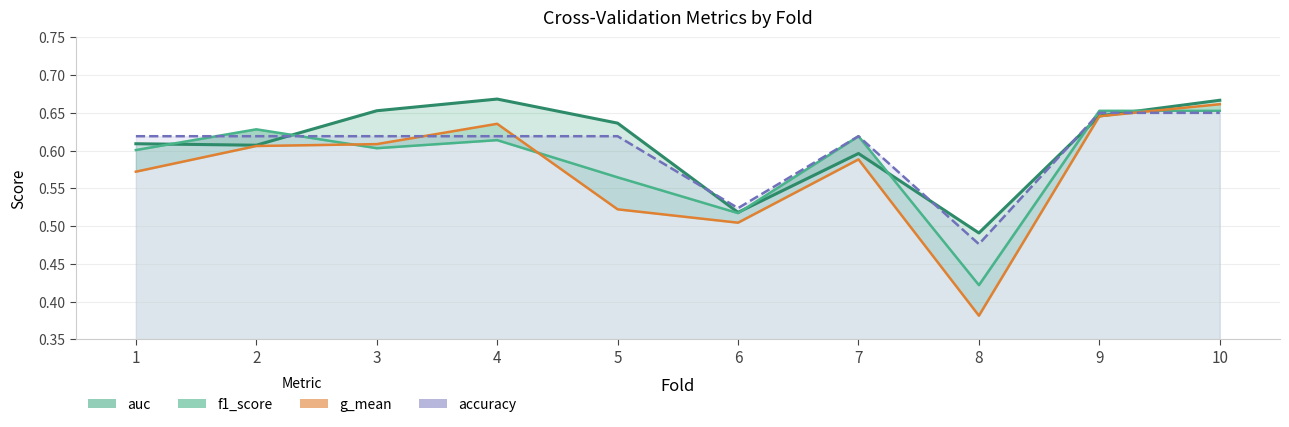

What is the sum of all f1_score values?

5.9